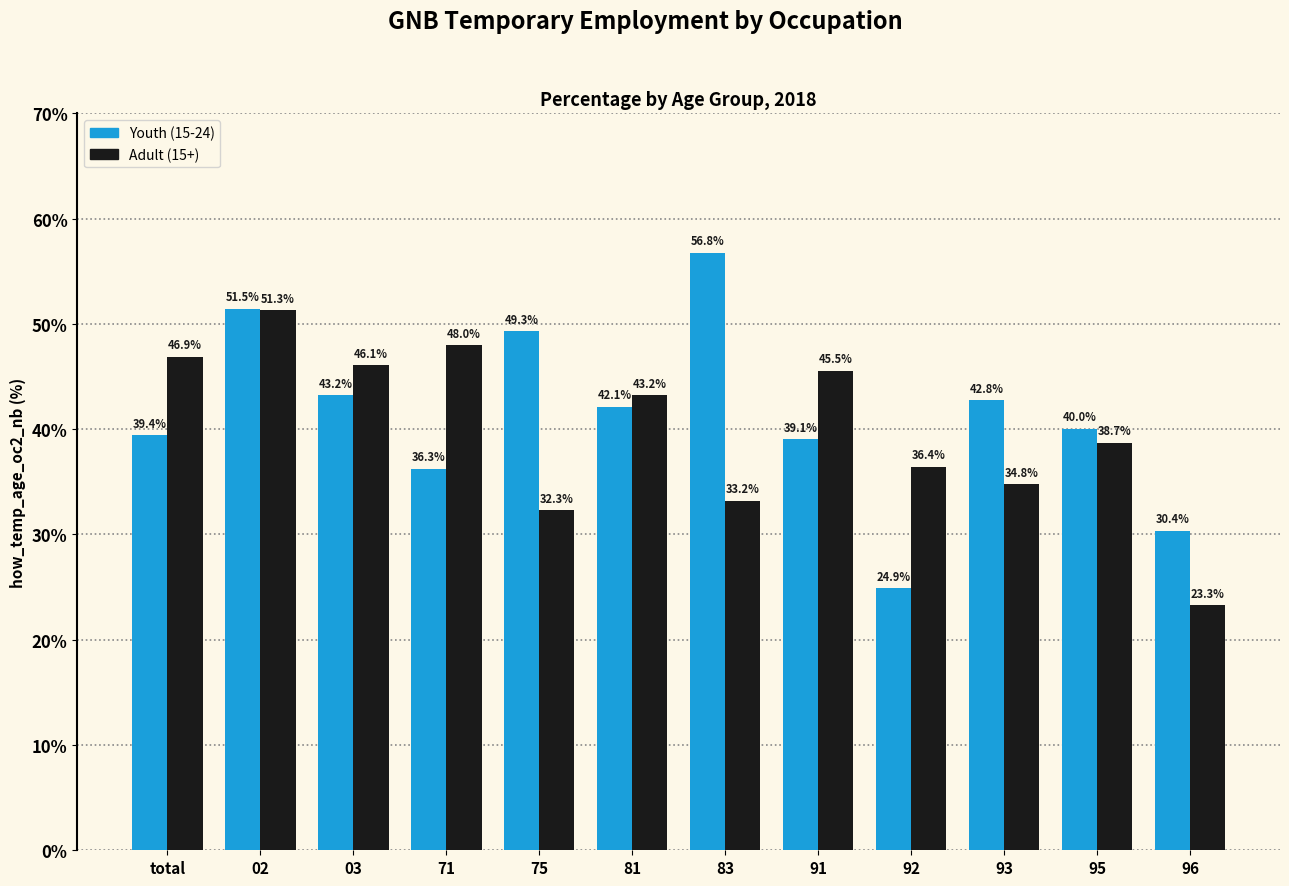

What is the smallest value displayed?

23.3